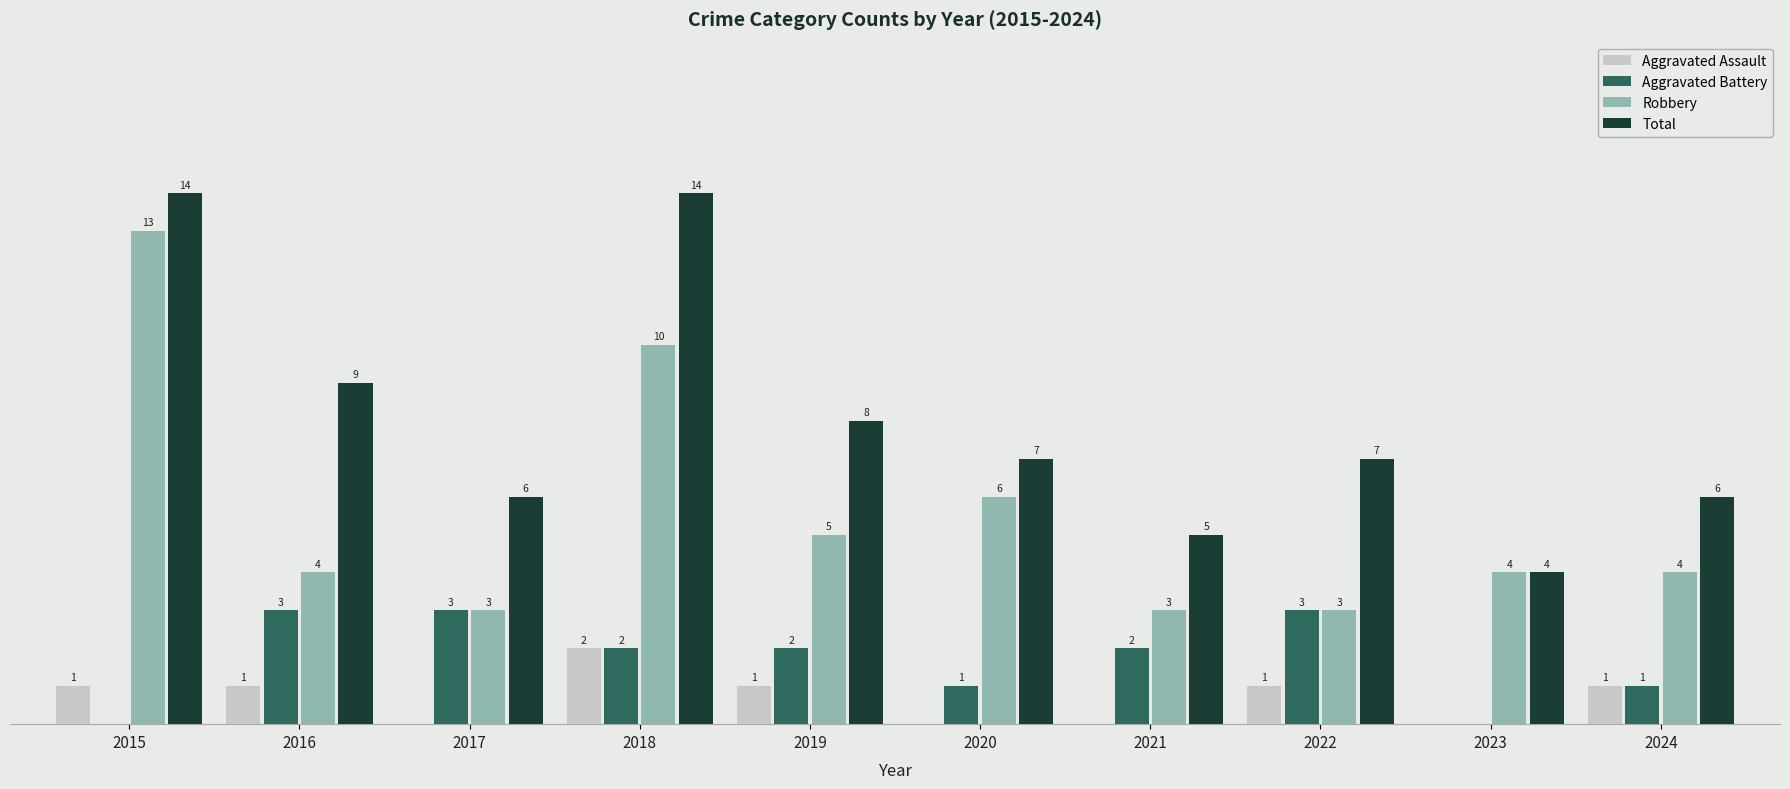

Is the value of Aggravated Assault at 2016 greater than the value of Aggravated Battery at 2018?

No